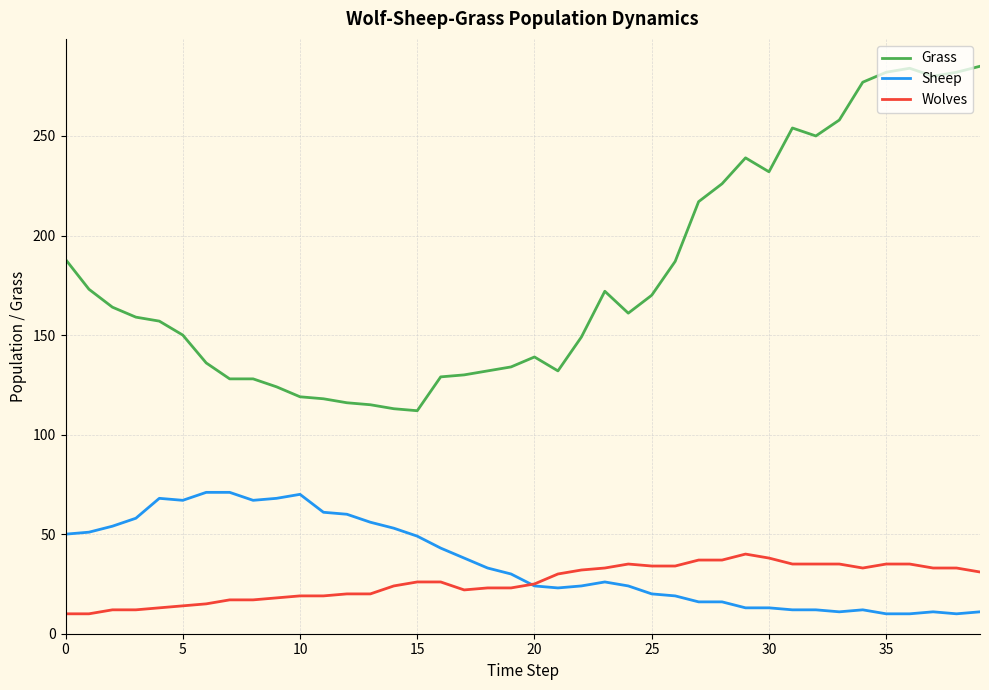

True or false: Grass and Wolves cross at least once.

False